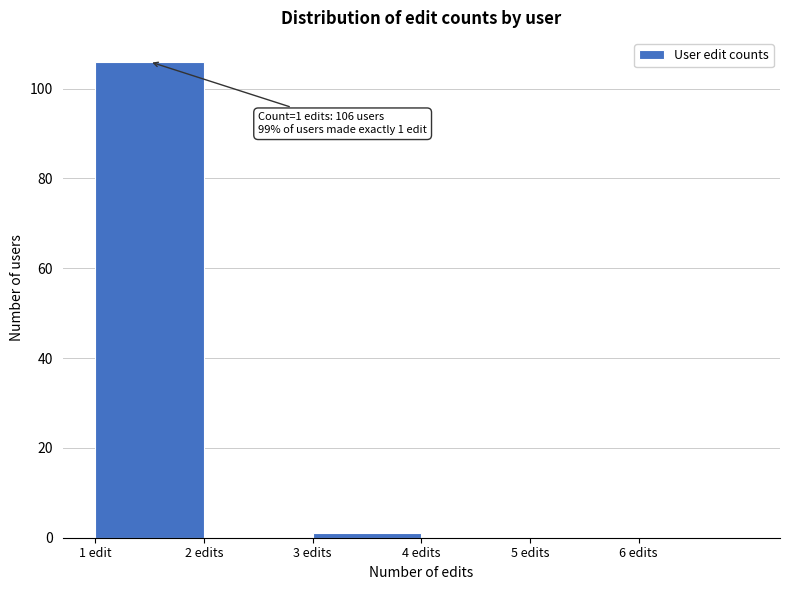

Reading left to right, what are all the values shown in this chart?

1 edit=106	2 edits=0	3 edits=1	4 edits=0	5 edits=0	6 edits=0